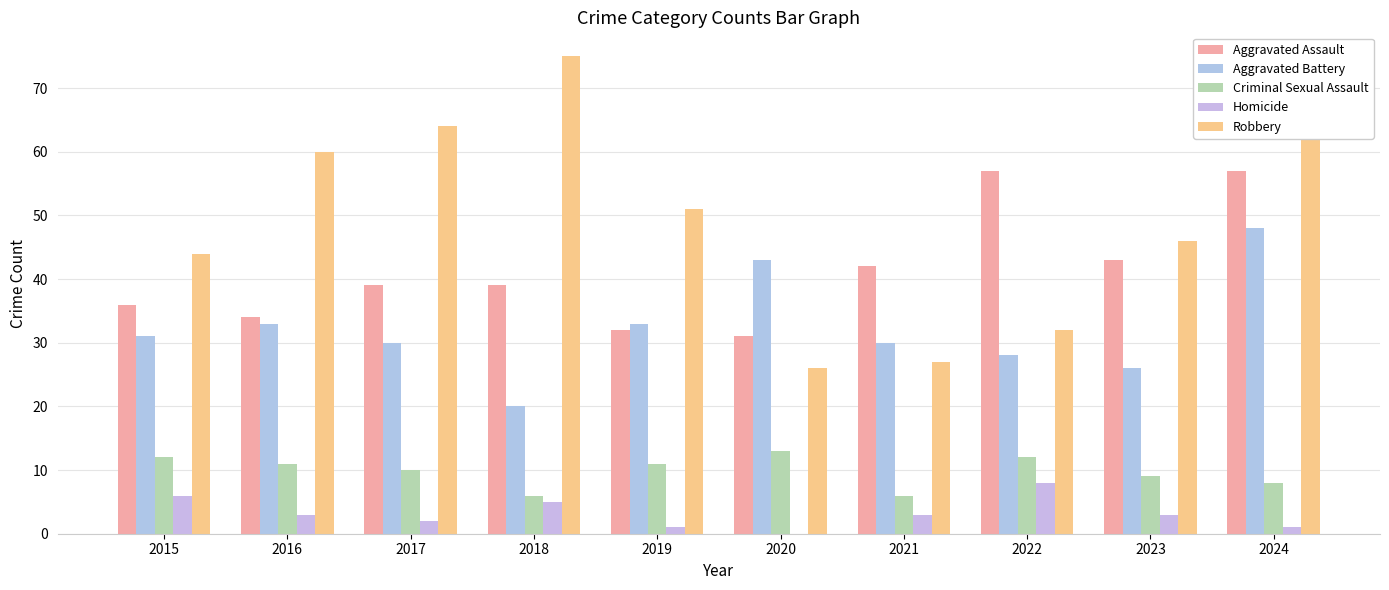

What is the value of the Robbery bar at the 4th from the left?

75